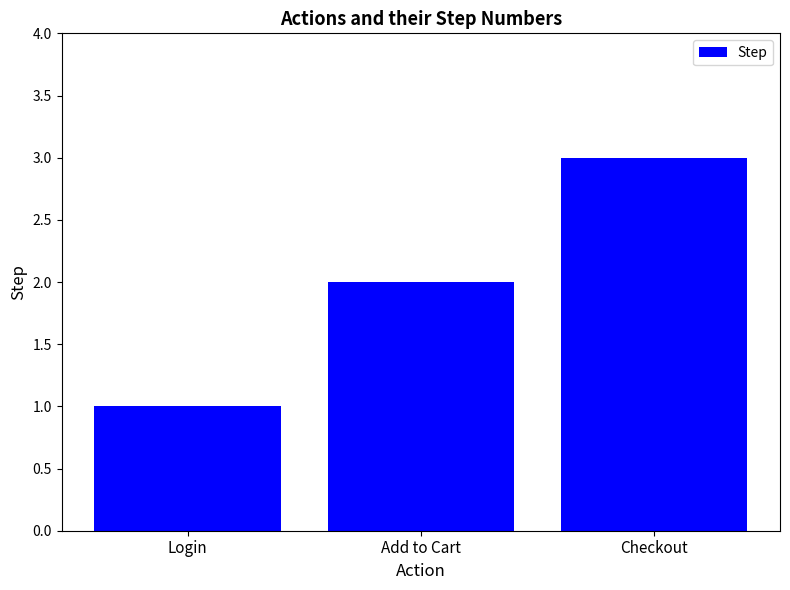

Which has a higher value, Add to Cart or Login?

Add to Cart